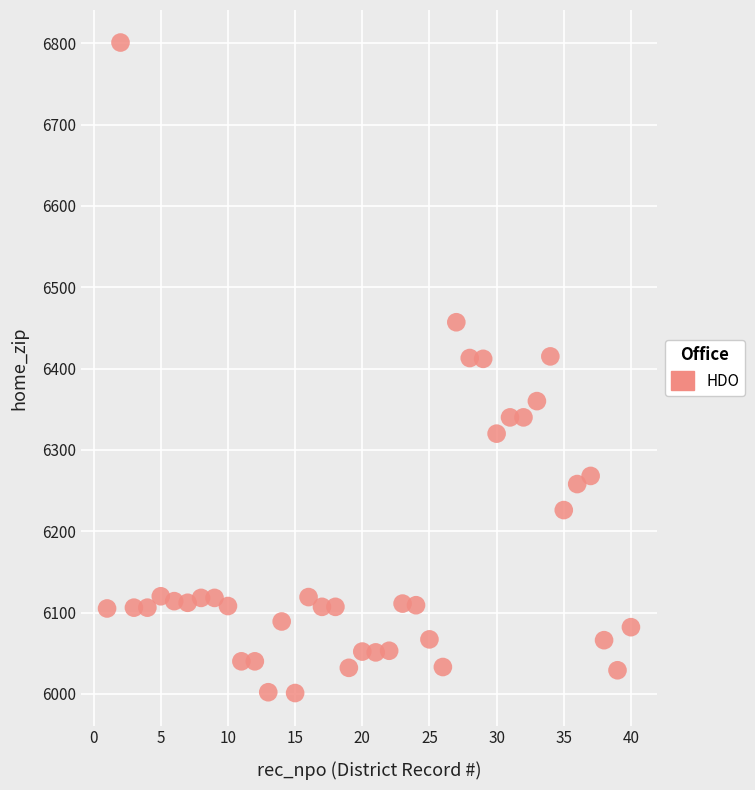

What is the range of X values (max minus min)?

39